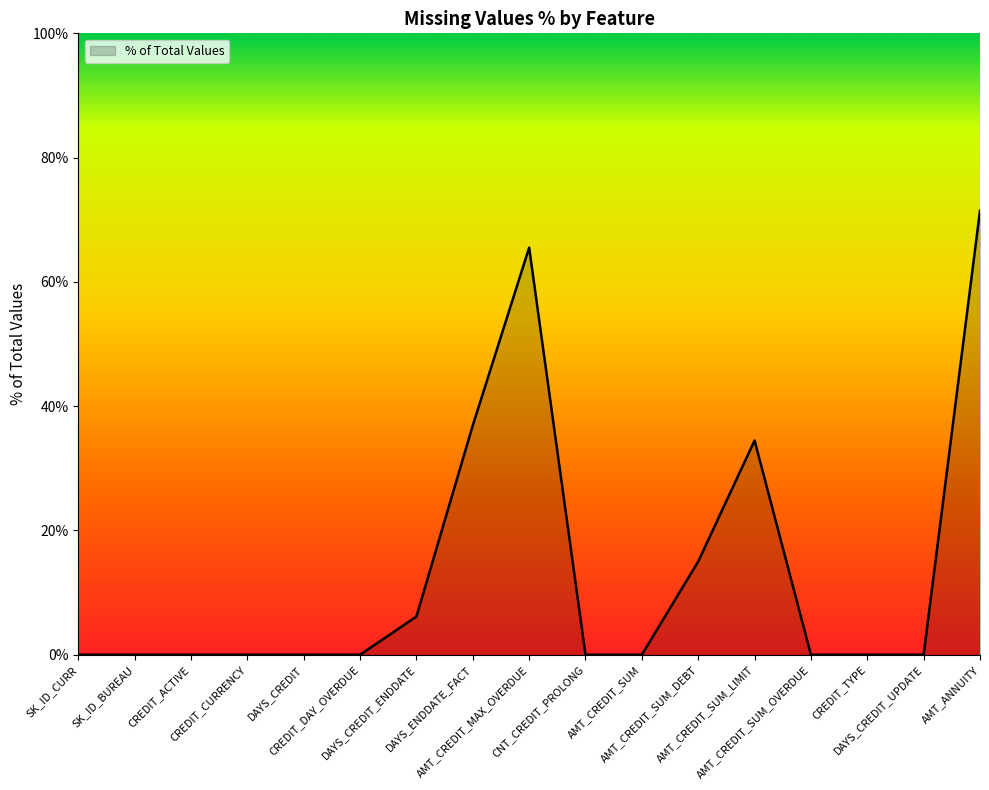

What is the greatest value displayed?

71.5